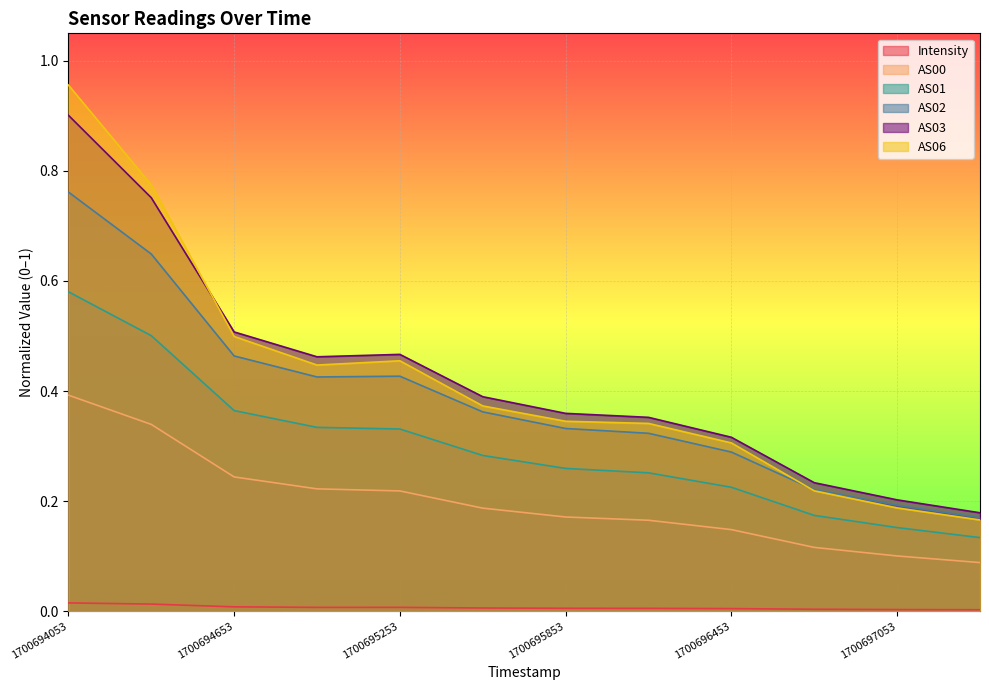

True or false: AS06 and AS00 intersect in this chart.

False